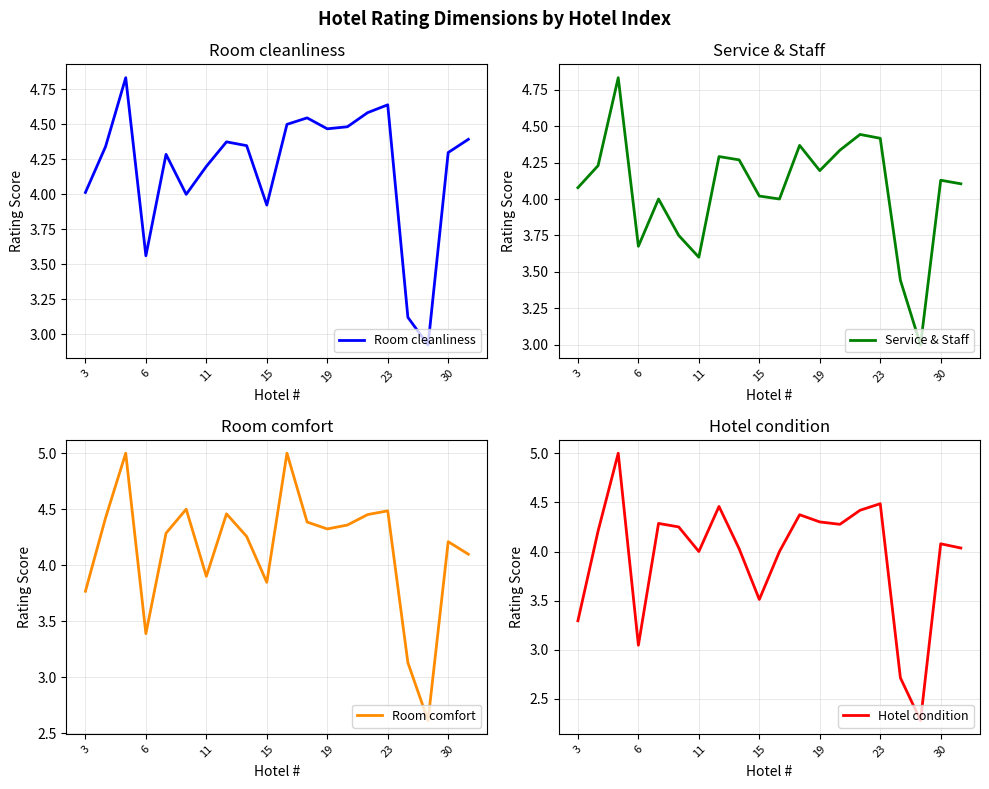

The Room cleanliness series shows 2.0 at 11. True or false?

False